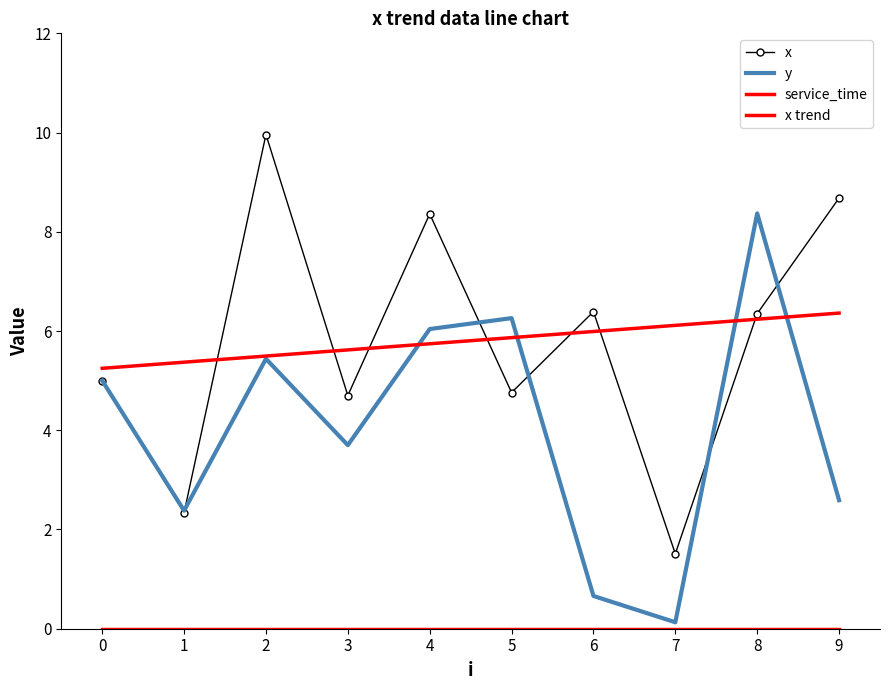

At which label does x first exceed 6?

2